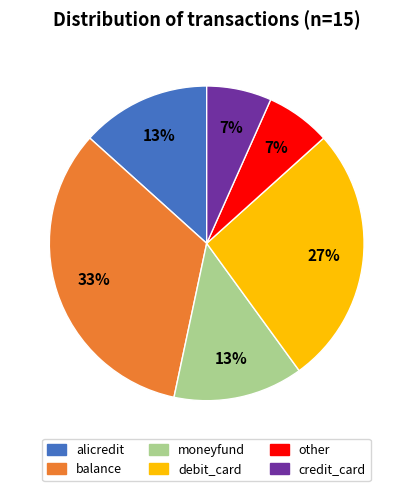

The credit_card slice represents 18% of the pie. True or false?

False